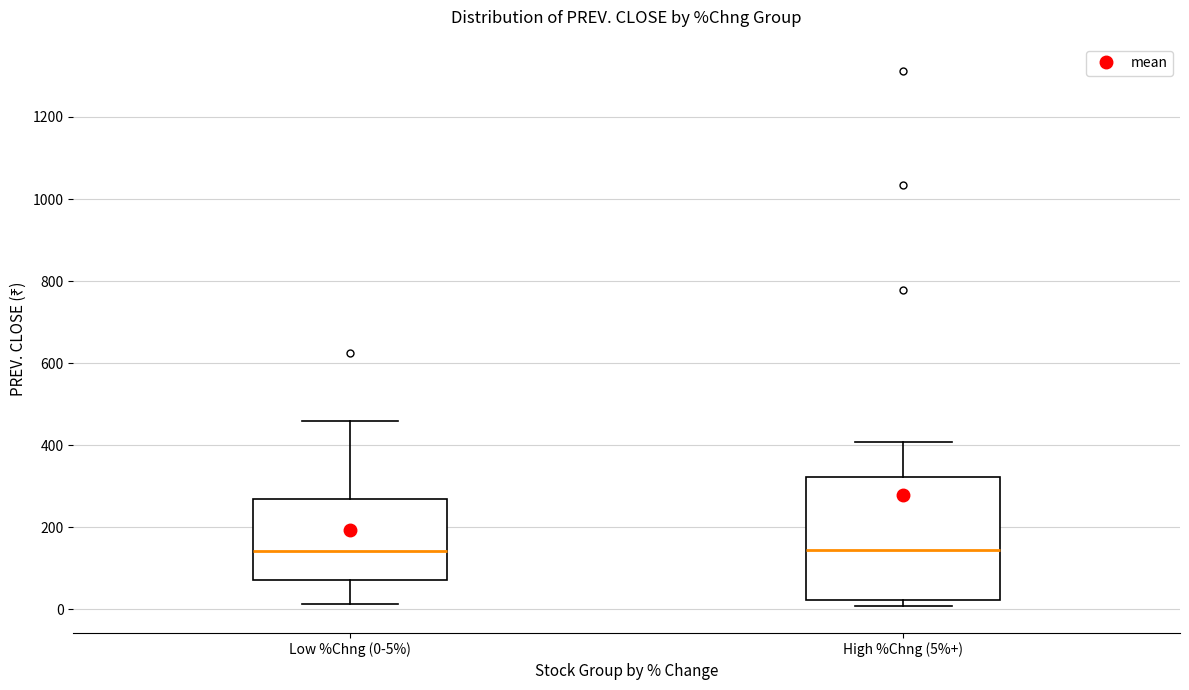

Where does the lower whisker of the box for Low %Chng (0-5%) end on the y-axis? The values are not printed on the chart, so give them approximately, as read against the axis.

20